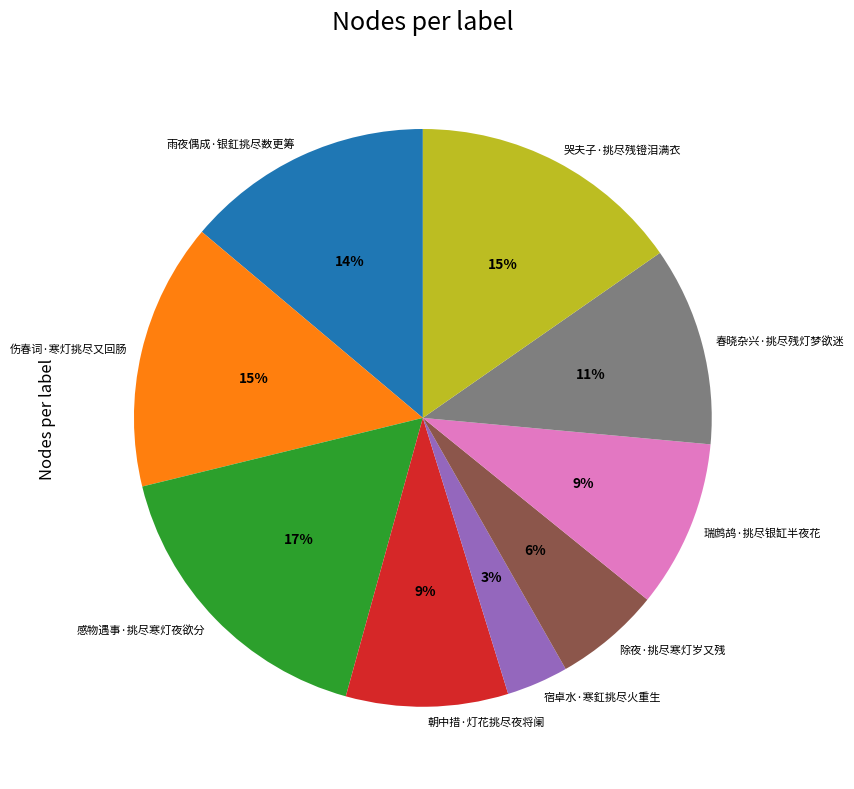

The 感物遇事·挑尽寒灯夜欲分 slice represents 26% of the pie. True or false?

False